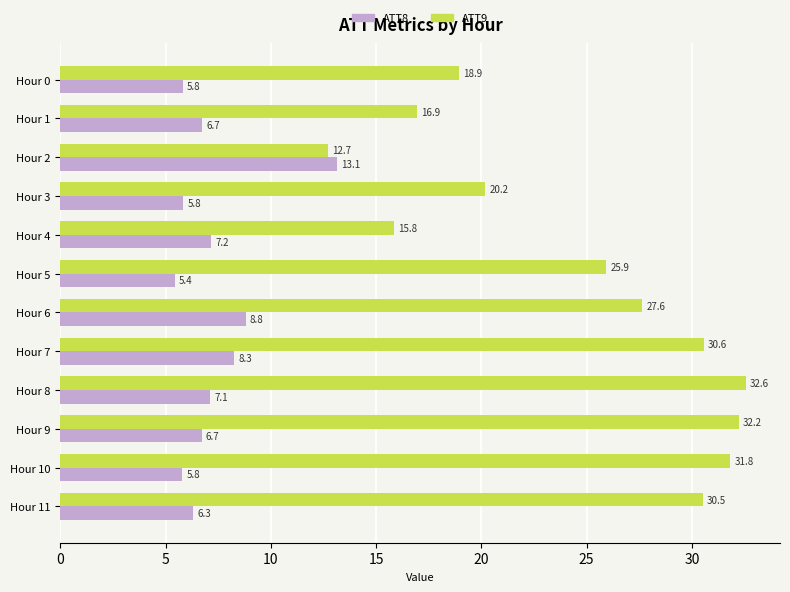

True or false: ATT8 has a value of 6.3 at Hour 11.

True